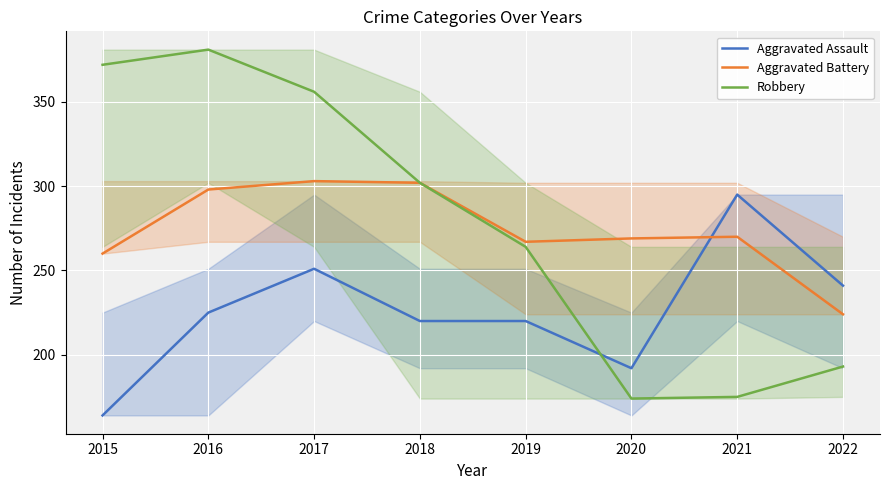

List the labels in order of Aggravated Battery value, smallest first.

2022, 2015, 2019, 2020, 2021, 2016, 2018, 2017